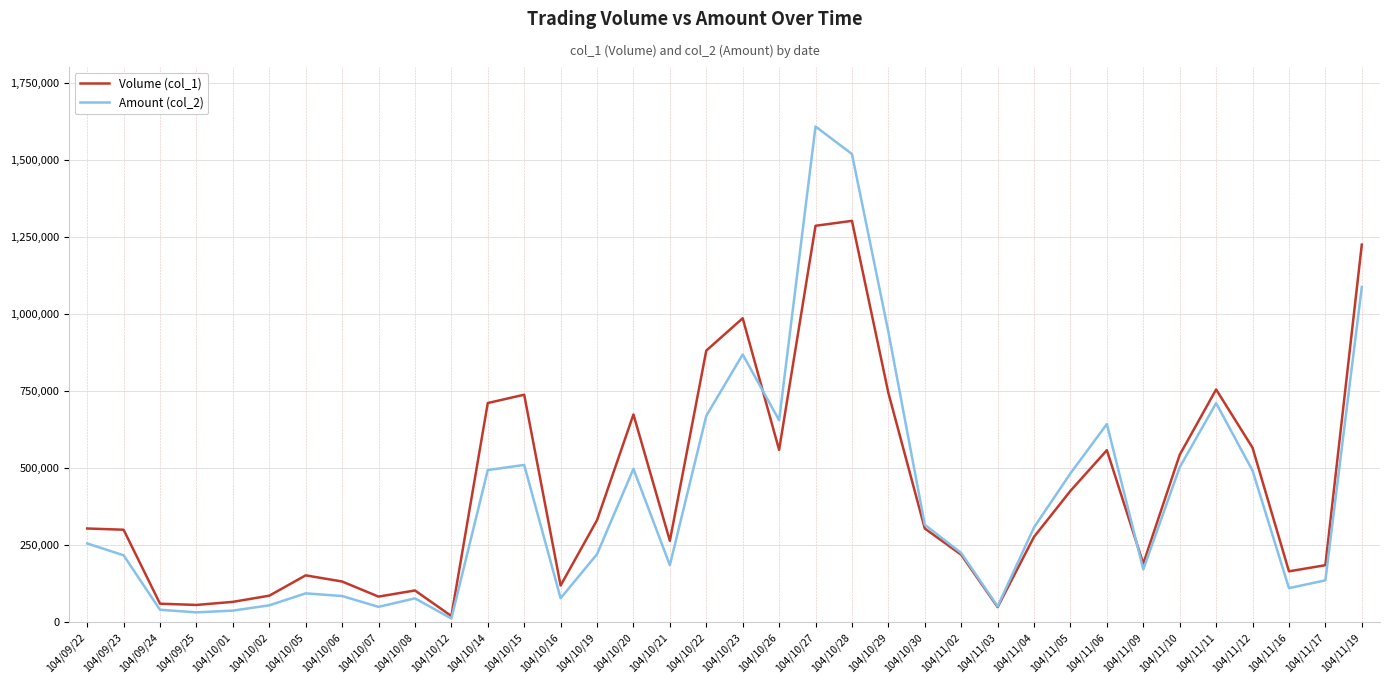

The value of Volume (col_1) at 104/11/05 is 426000. True or false?

True